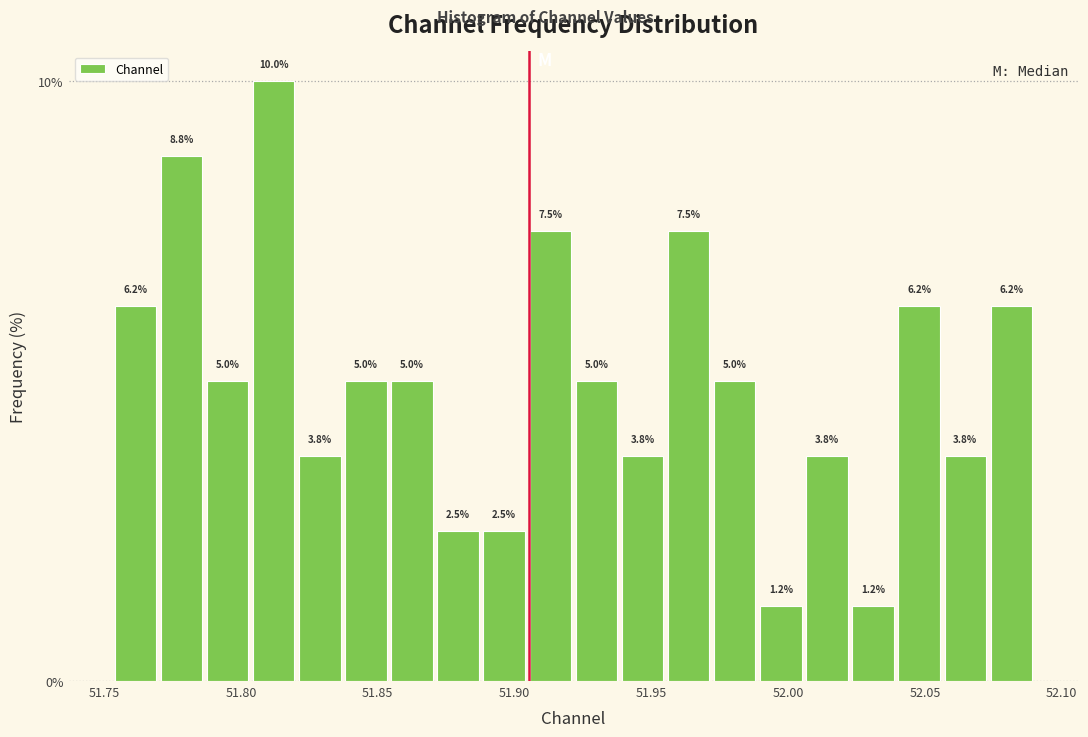

Read against the x-axis, roughly where is the centre of the tallest bar?

51.810